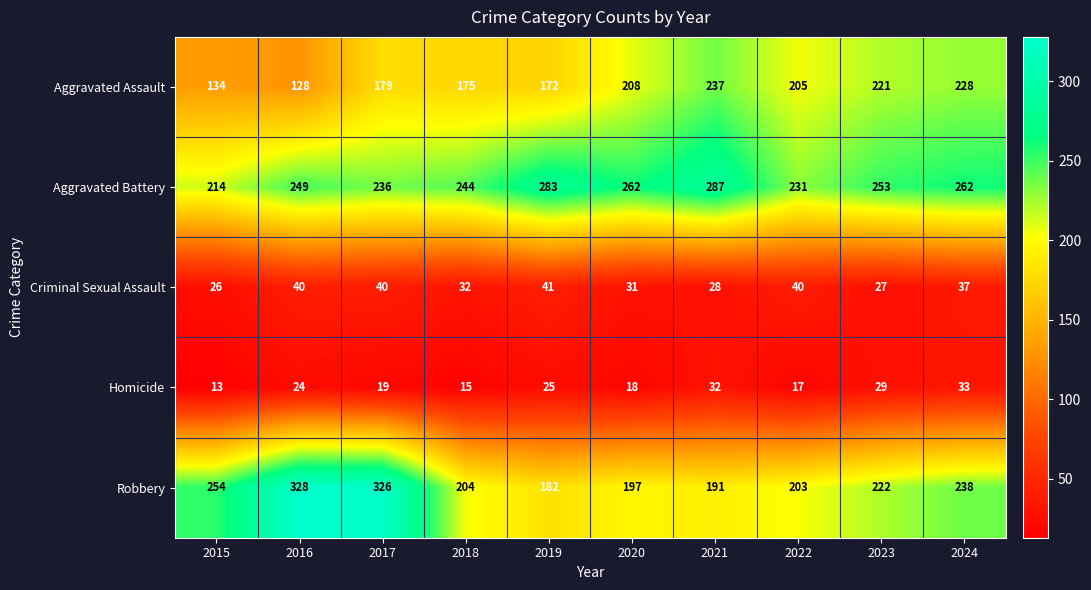

Which series has the largest range (max minus min)?

Robbery